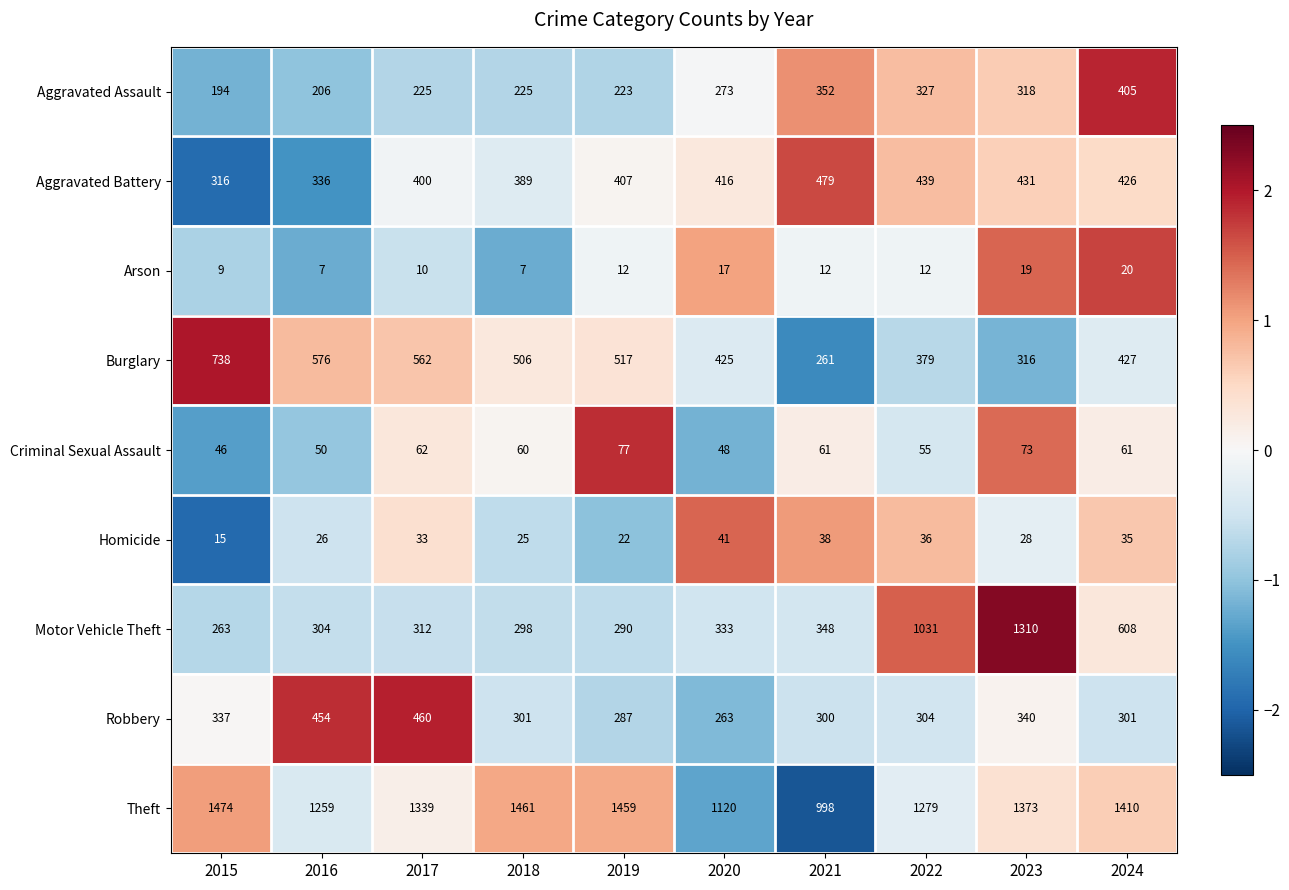

What is the difference between the maximum and second lowest values in the Criminal Sexual Assault series?

29